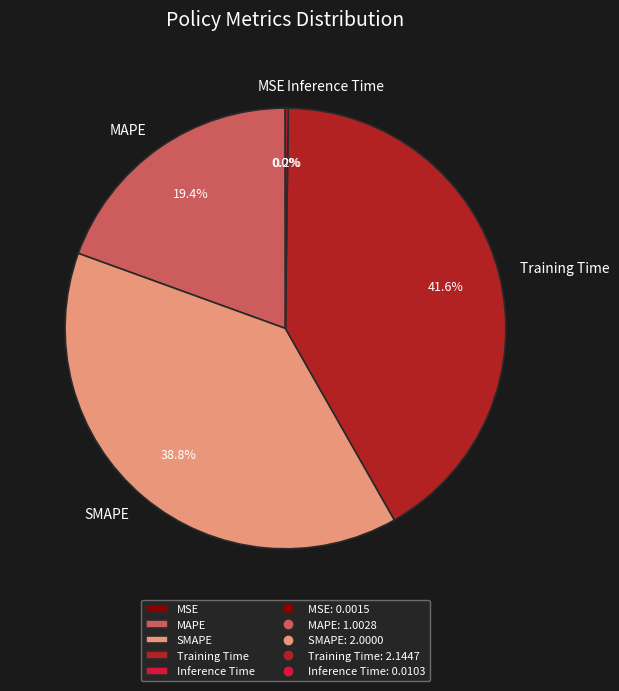

Is there a majority slice in this chart?

No